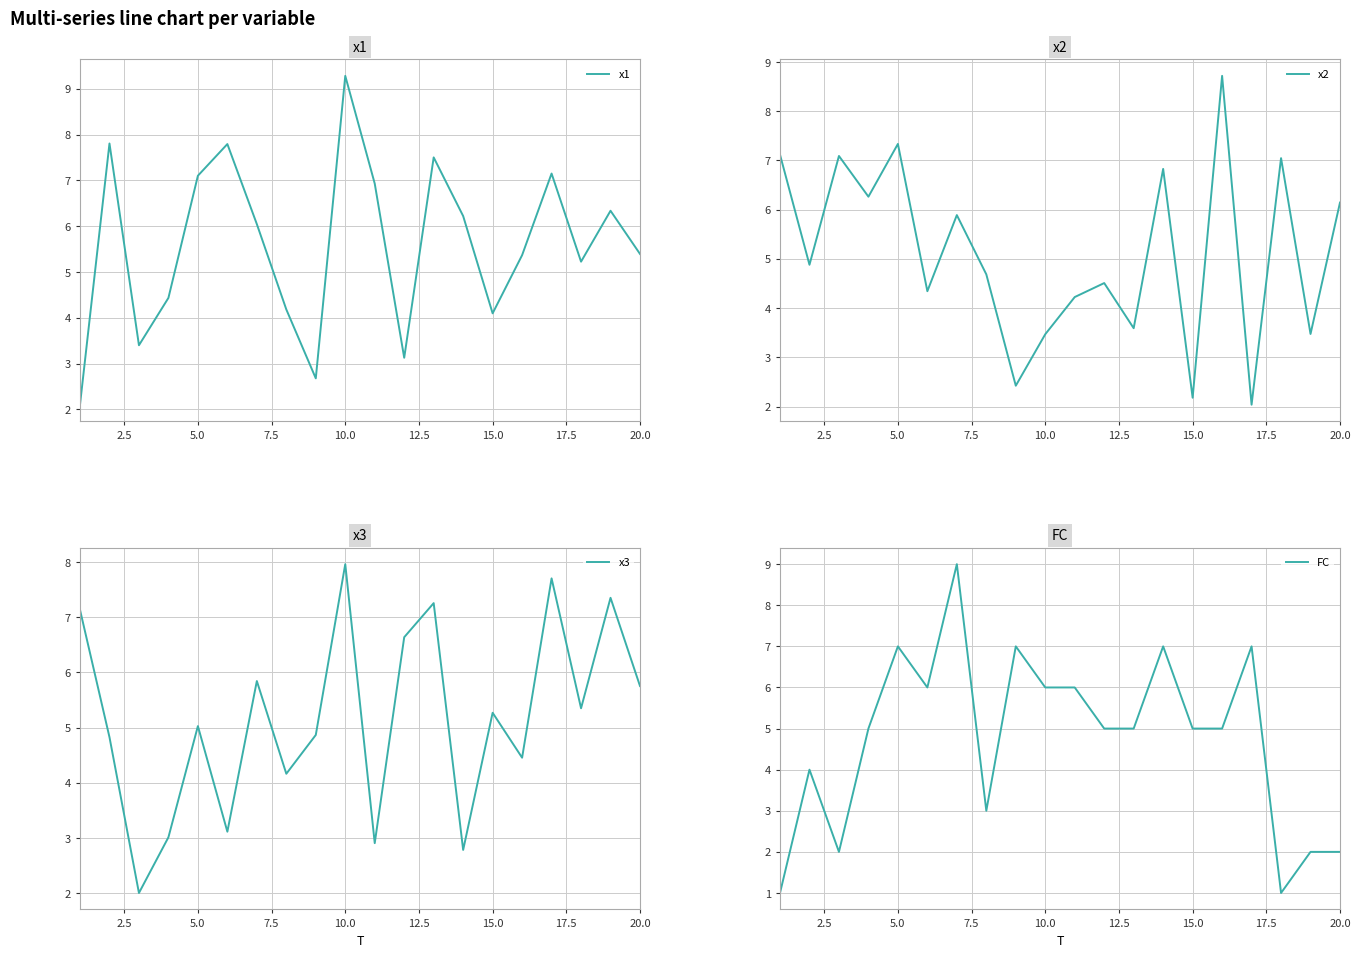

True or false: x1 has a value of 2.1 at 20.0.

False